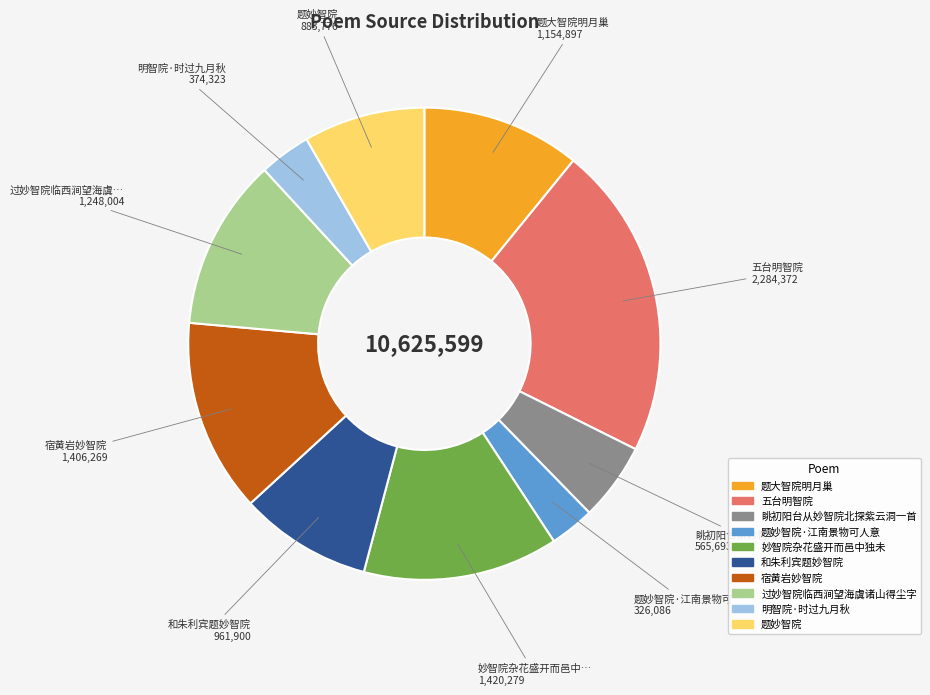

Does any single category account for the majority?

No